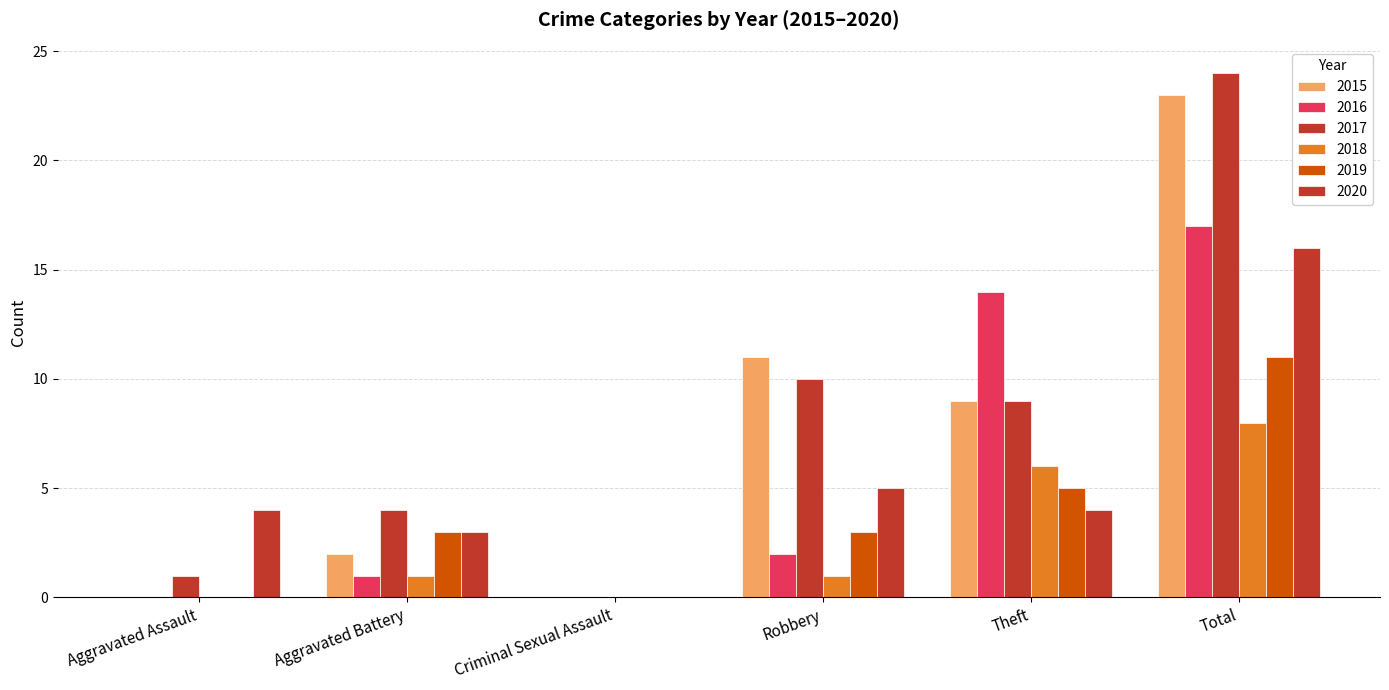

True or false: 2015 has a value of 11 at Robbery.

True